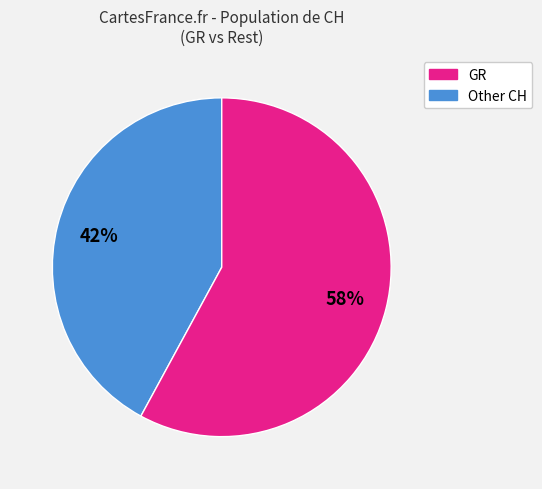

Which slice is the smallest?

GR